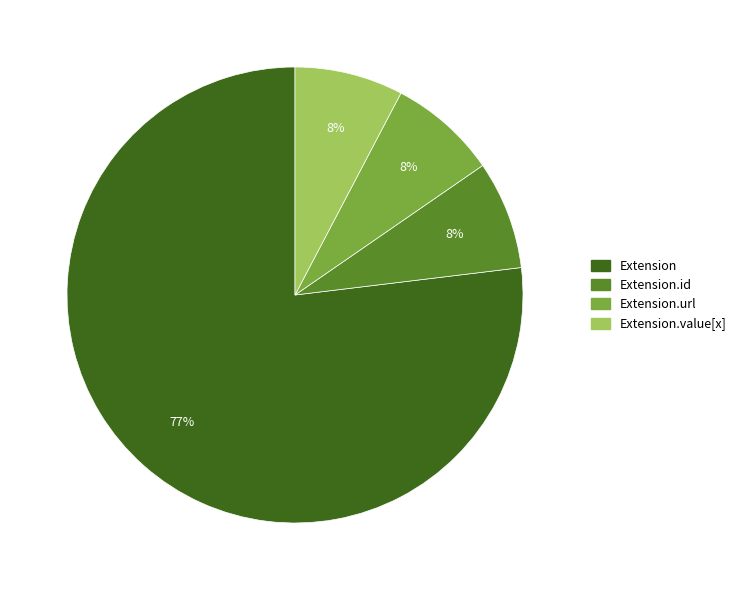

What is the majority slice?

Extension